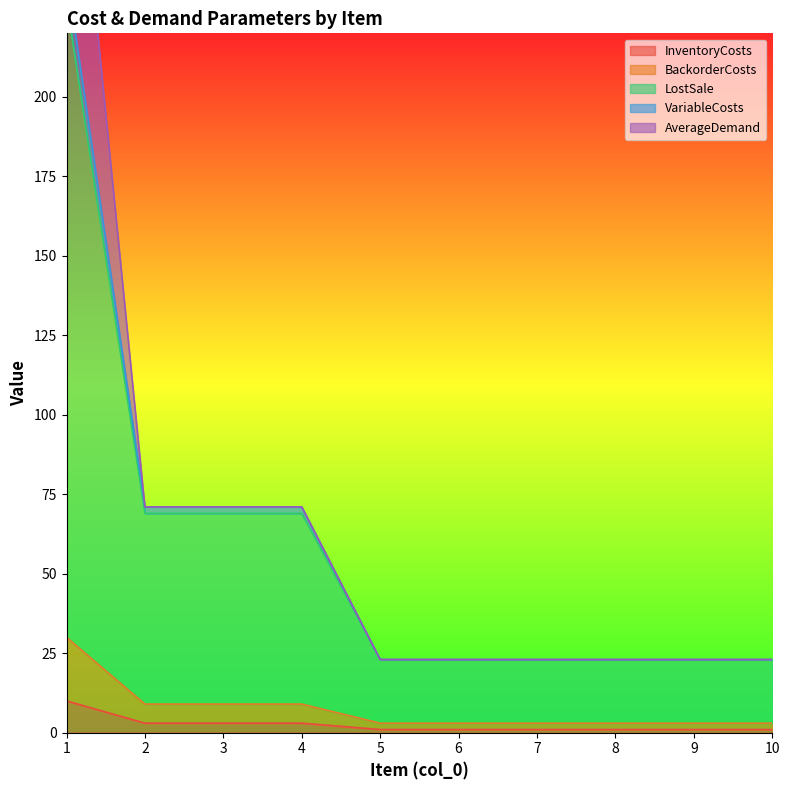

What value does the InventoryCosts series have at 7?

1